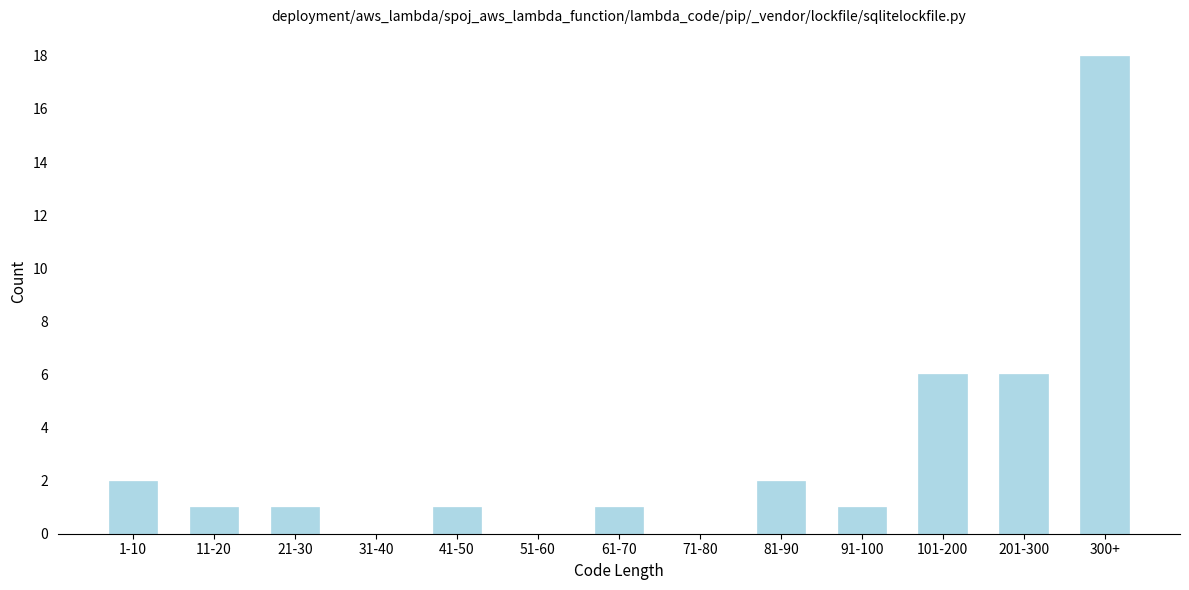

Reading left to right, what are all the values shown in this chart?

1-10=2	11-20=1	21-30=1	31-40=0	41-50=1	51-60=0	61-70=1	71-80=0	81-90=2	91-100=1	101-200=6	201-300=6	300+=18